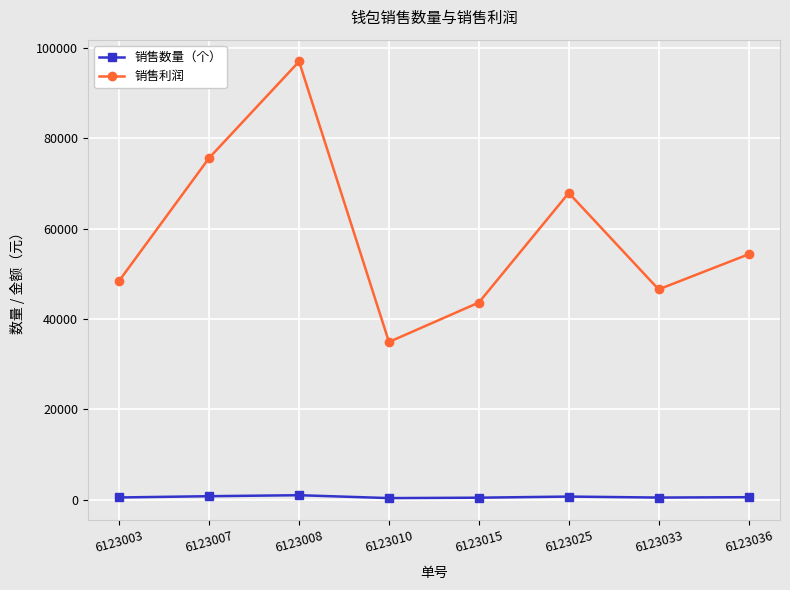

What is the value of the 销售数量（个） point at the 2nd from the left?

780